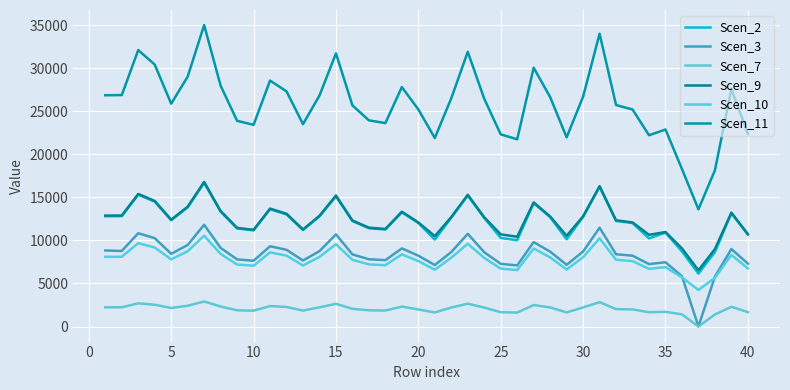

How many values in the Scen_2 series exceed 12612?

20